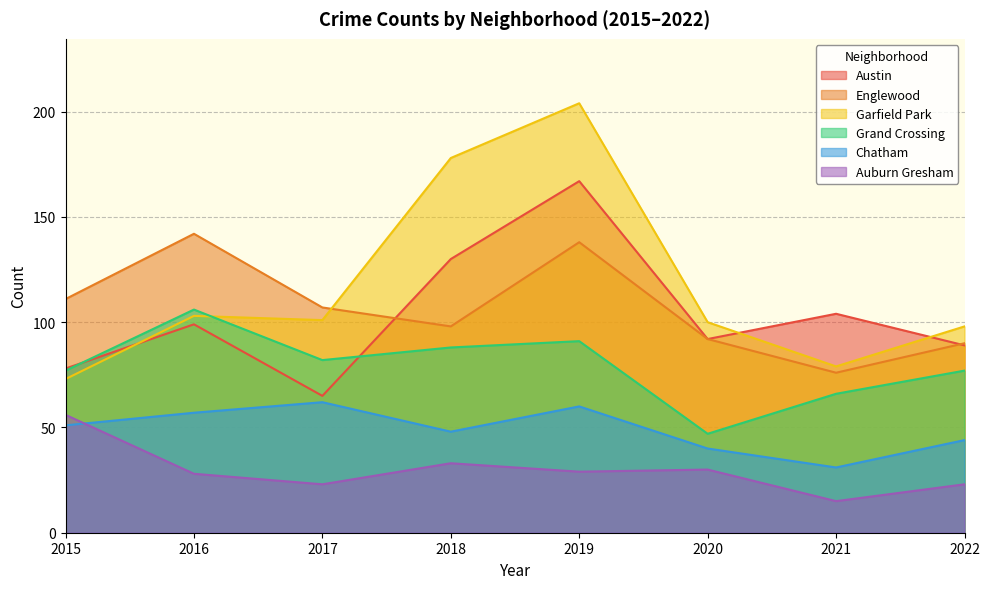

Reading right to left, transcribe all the data shown in this chart.

Austin: 2022=89	2021=104	2020=92	2019=167	2018=130	2017=65	2016=99	2015=78
Englewood: 2022=90	2021=76	2020=92	2019=138	2018=98	2017=107	2016=142	2015=111
Garfield Park: 2022=98	2021=79	2020=100	2019=204	2018=178	2017=101	2016=103	2015=73
Grand Crossing: 2022=77	2021=66	2020=47	2019=91	2018=88	2017=82	2016=106	2015=77
Chatham: 2022=44	2021=31	2020=40	2019=60	2018=48	2017=62	2016=57	2015=51
Auburn Gresham: 2022=23	2021=15	2020=30	2019=29	2018=33	2017=23	2016=28	2015=56